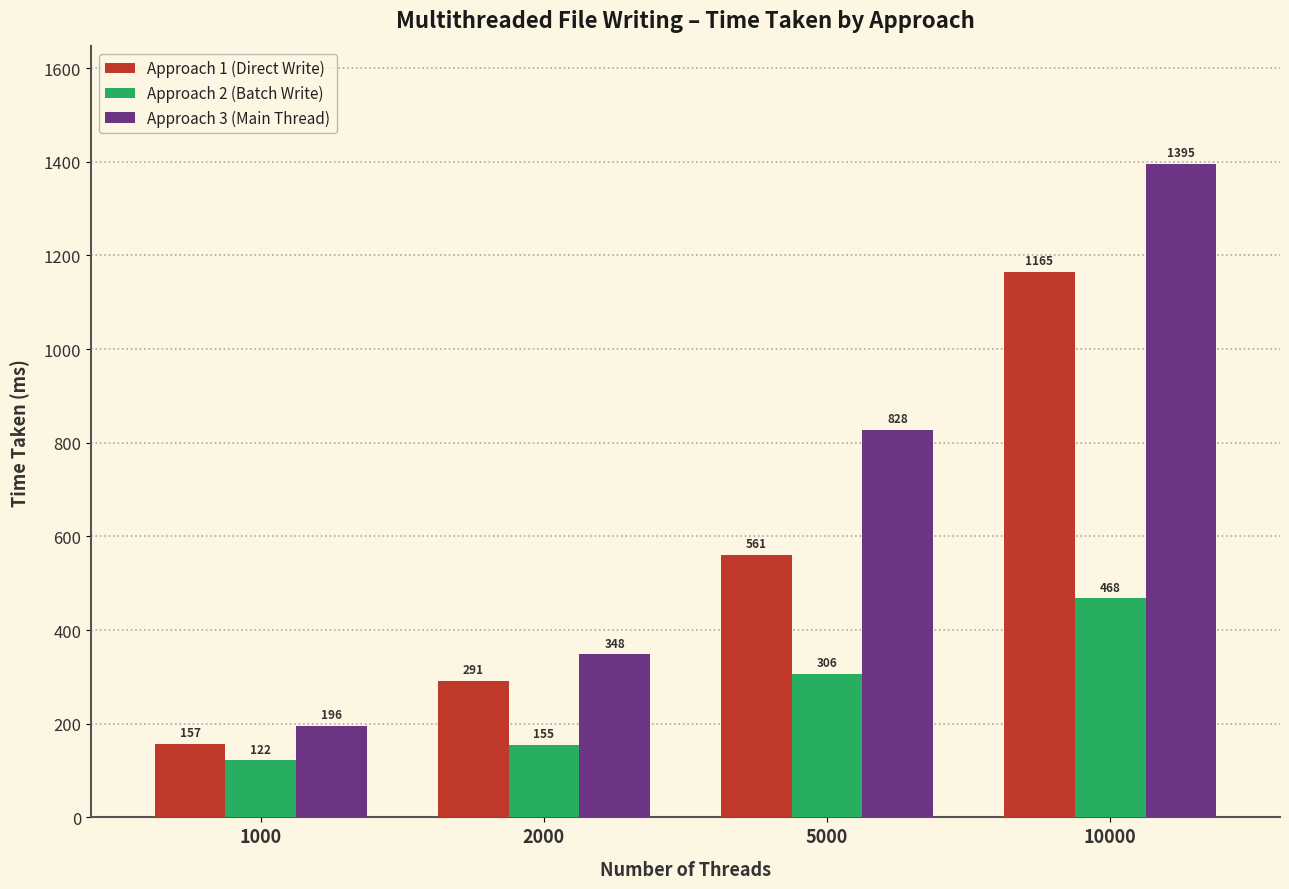

The value of Approach 2 (Batch Write) at 5000 is 197. True or false?

False